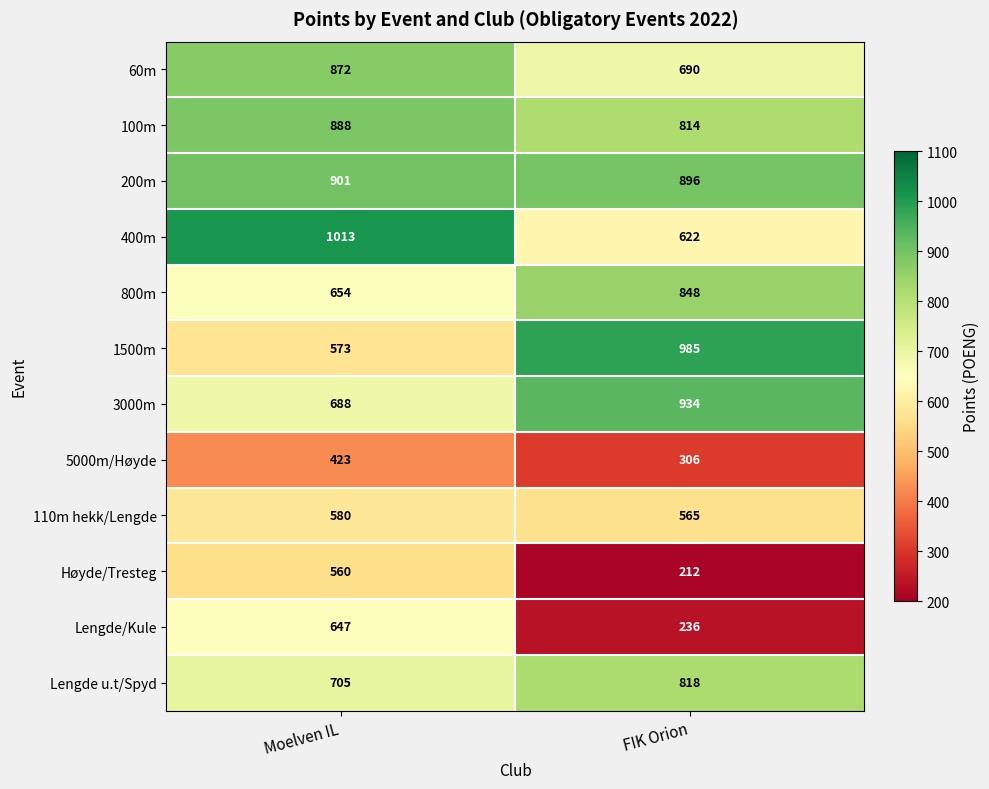

Which label corresponds to the largest value in the chart?

Moelven IL